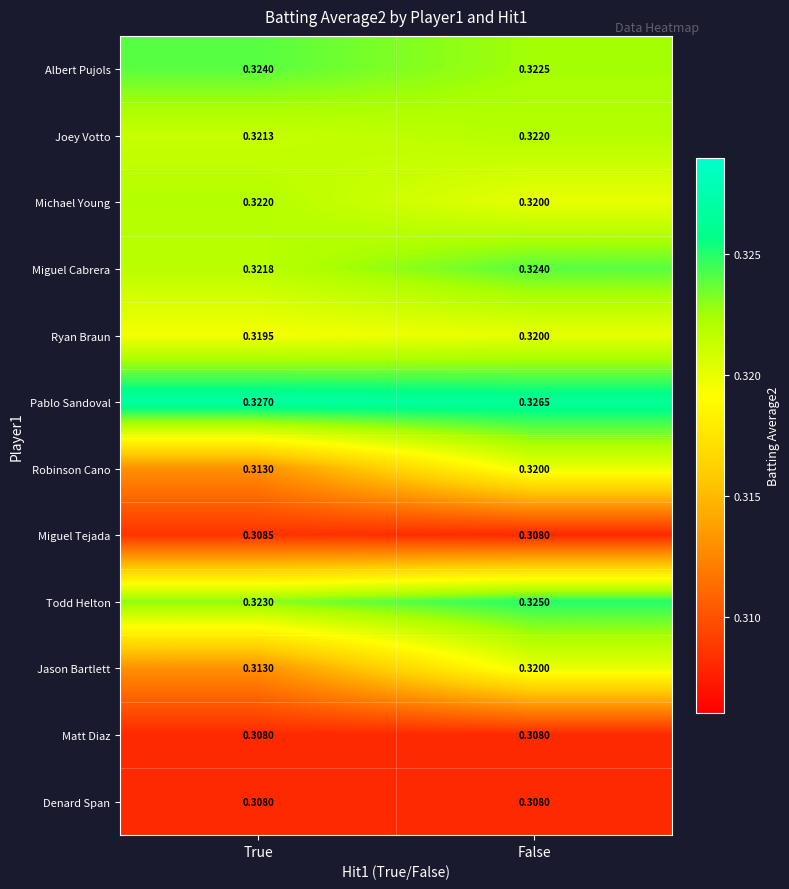

Where is Joey Votto nearest to the value 0?

True